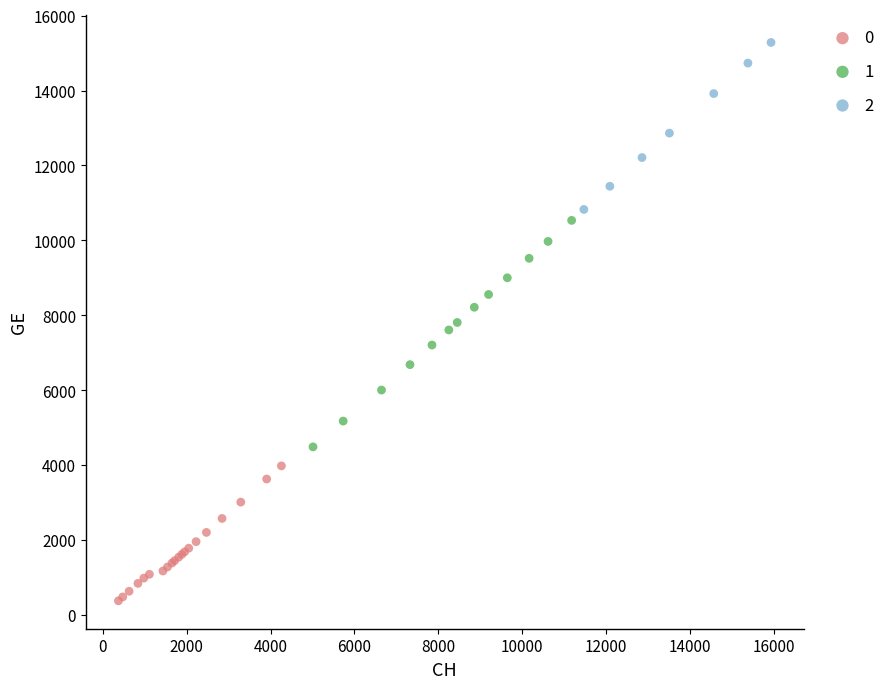

What are all the series names shown in the legend?

0, 1, 2